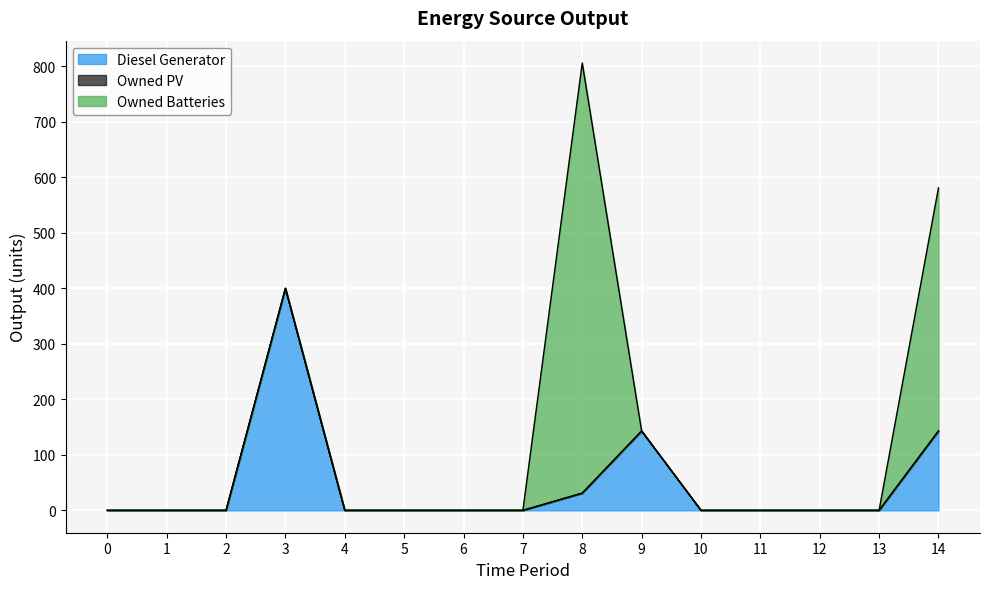

At how many categories does at least one series exceed 287?

3